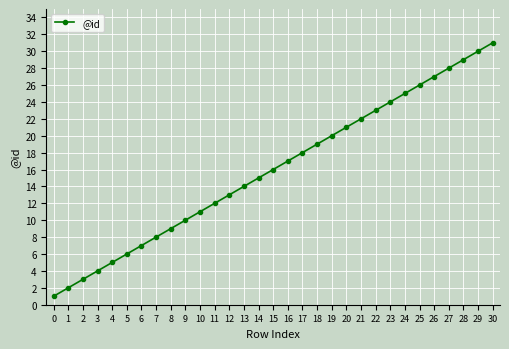

What is the value of the 15th point from the left?

15